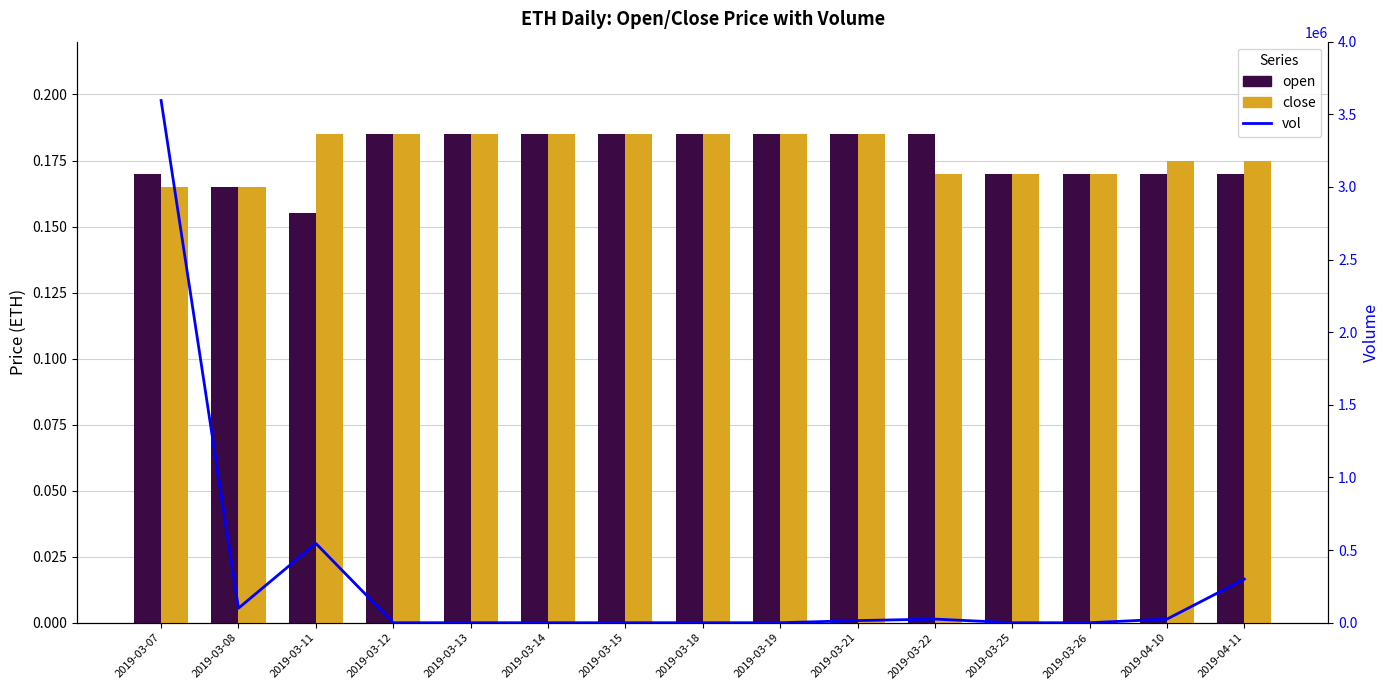

What is the label of the 15th bar from the right?

2019-03-07